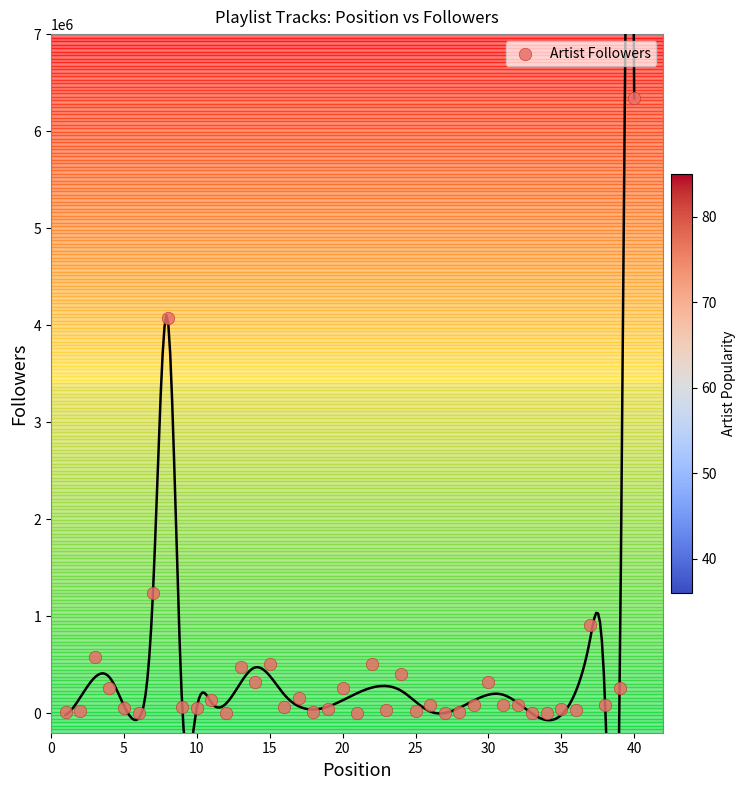

What is the range of X values (max minus min)?

39